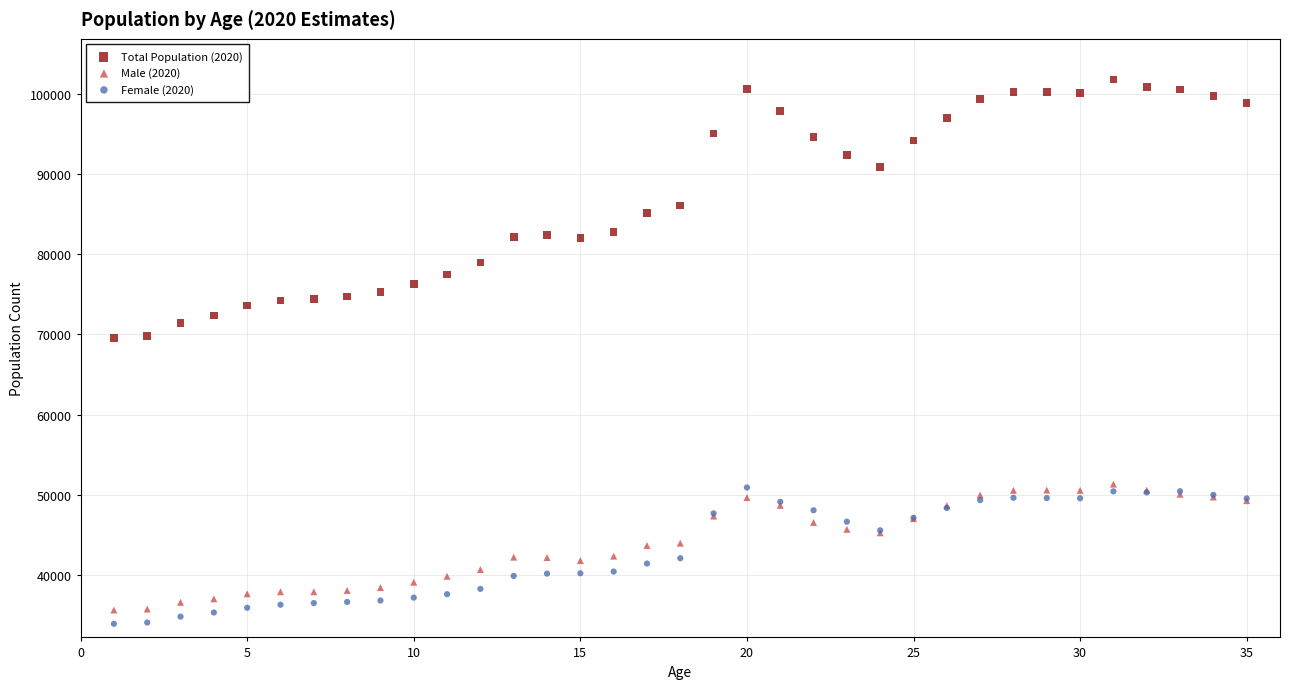

Which series contains the highest Y value?

Total Population (2020)